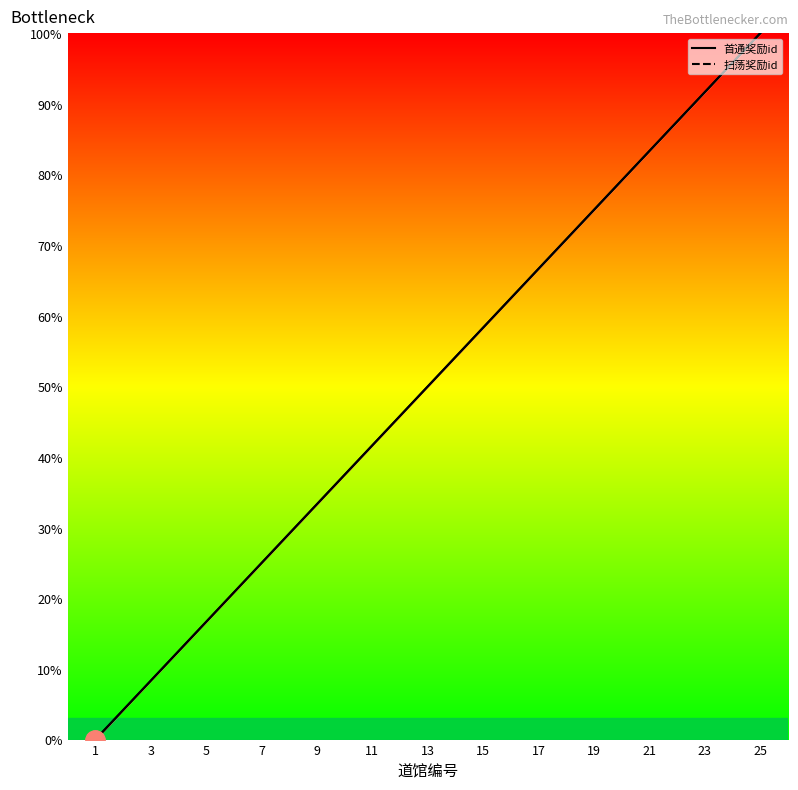

Which series changed the most between 5 and 7?

首通奖励id